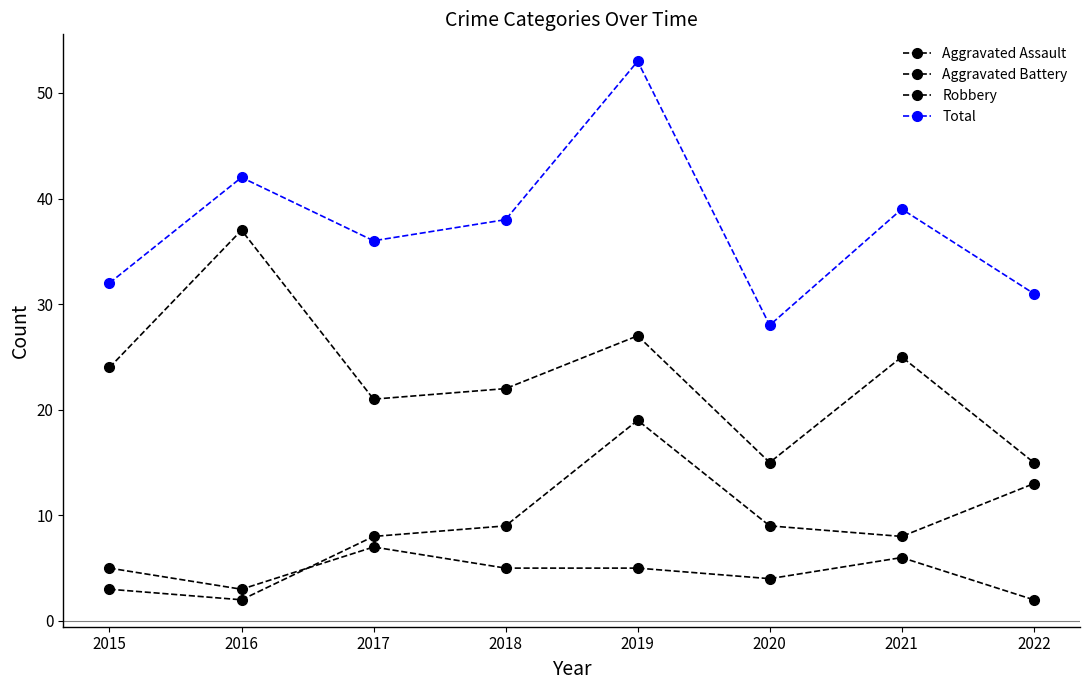

What is the value of the Total point at the 5th from the left?

53